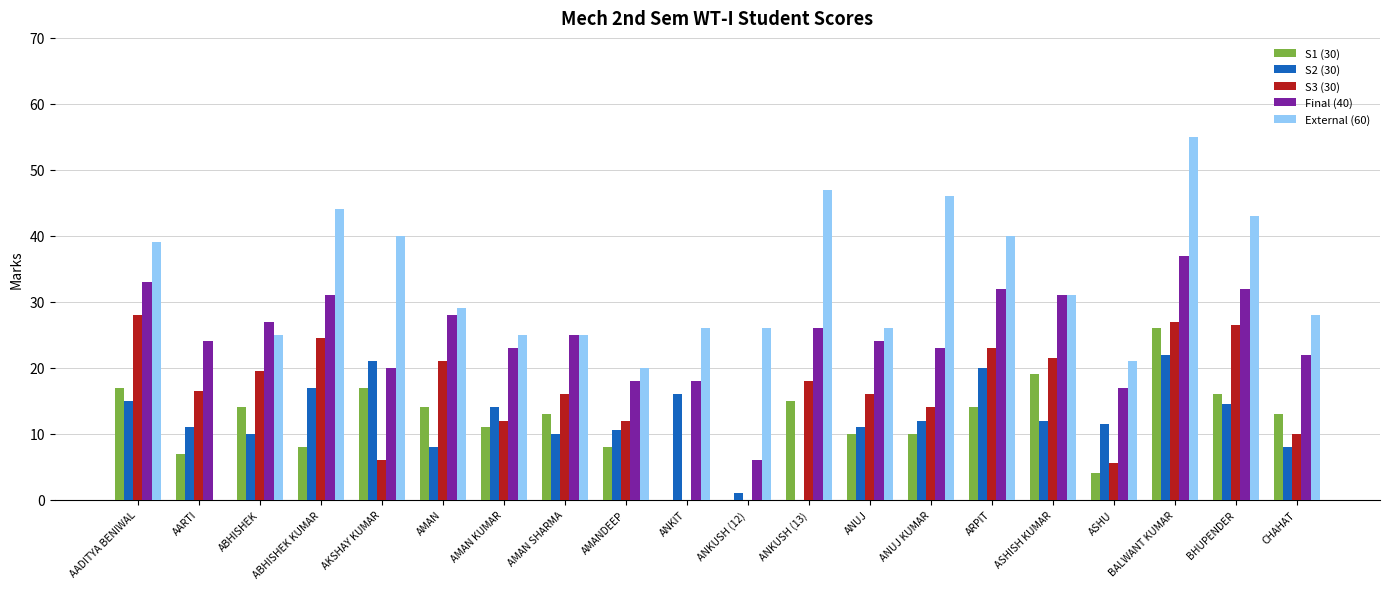

What is the sum of the S1 (30) values at ASHISH KUMAR and ANUJ?

29.0